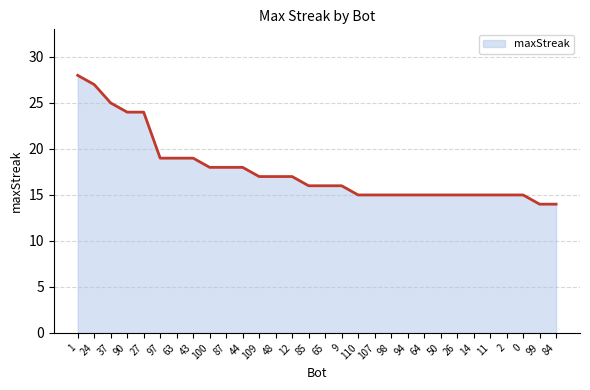

What position from the left is 100?

9